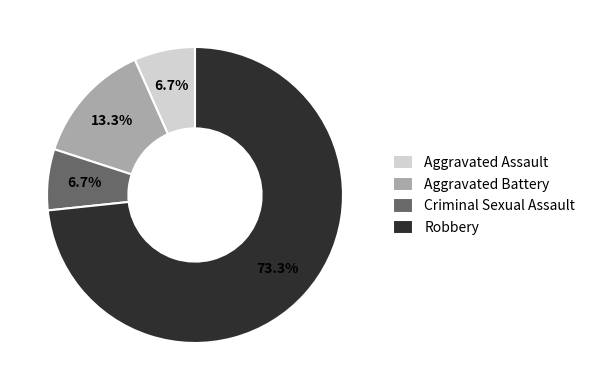

To the nearest percent, what is the combined percentage of Robbery and Aggravated Battery?

87%